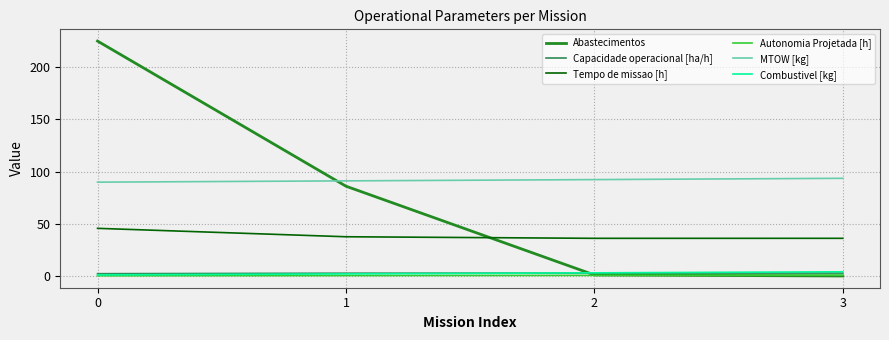

What is the sum of the Capacidade operacional [ha/h] values at 1 and 2?

5.4